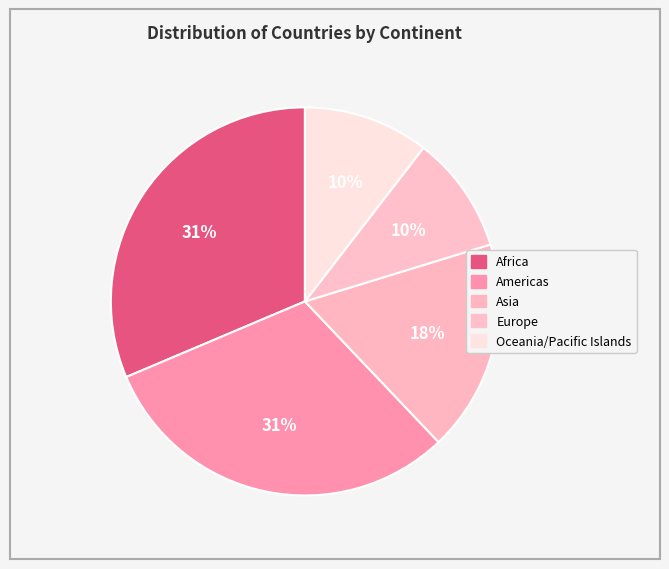

Which category has the biggest portion of the pie?

Americas